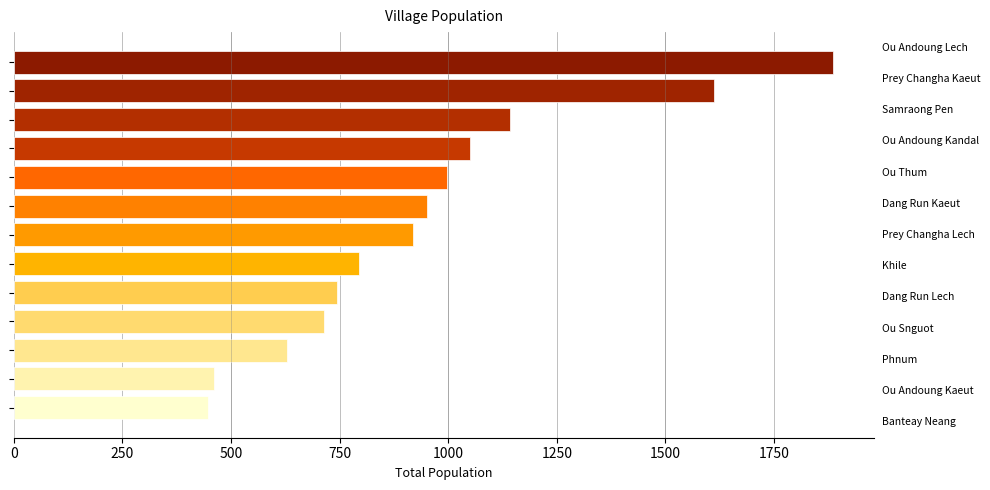

What is the sum of all values?

12341